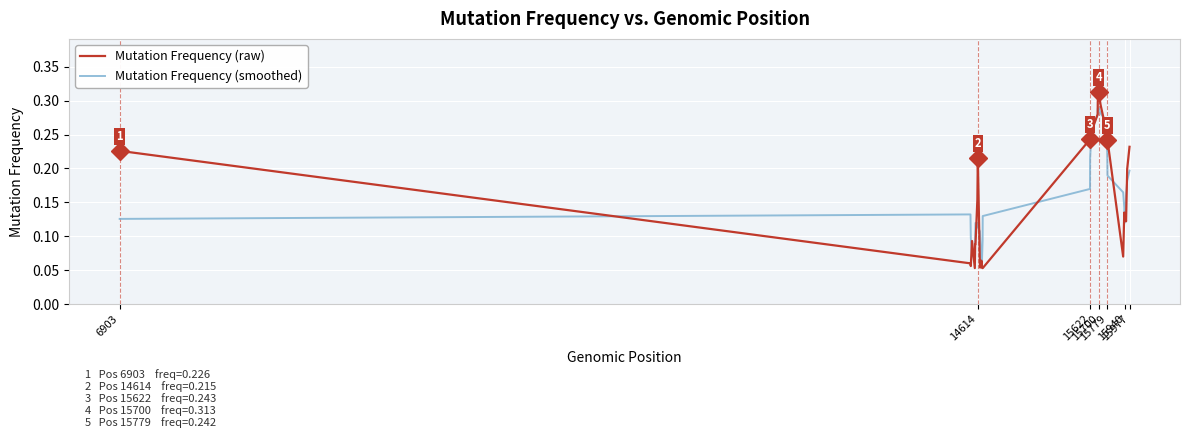

Rank the series by their maximum value, from highest to lowest.

Mutation Frequency (raw), Mutation Frequency (smoothed)